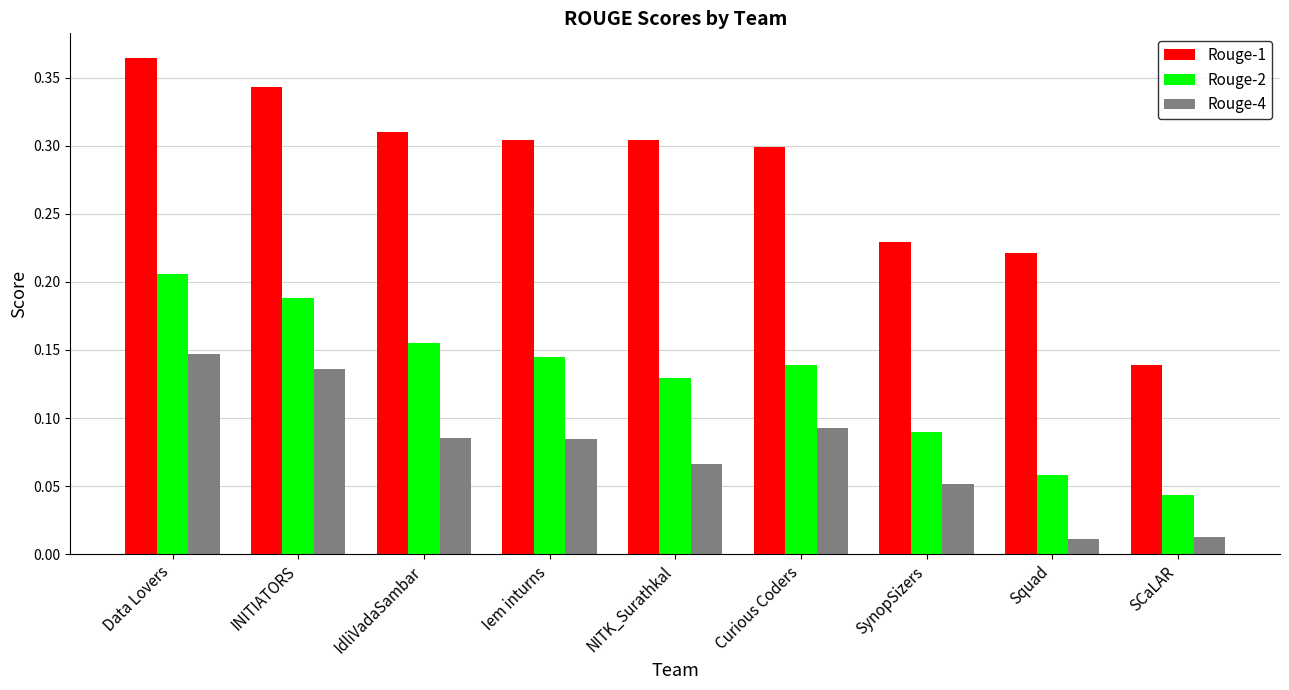

How many Rouge-1 values are between 0 and 1?

9